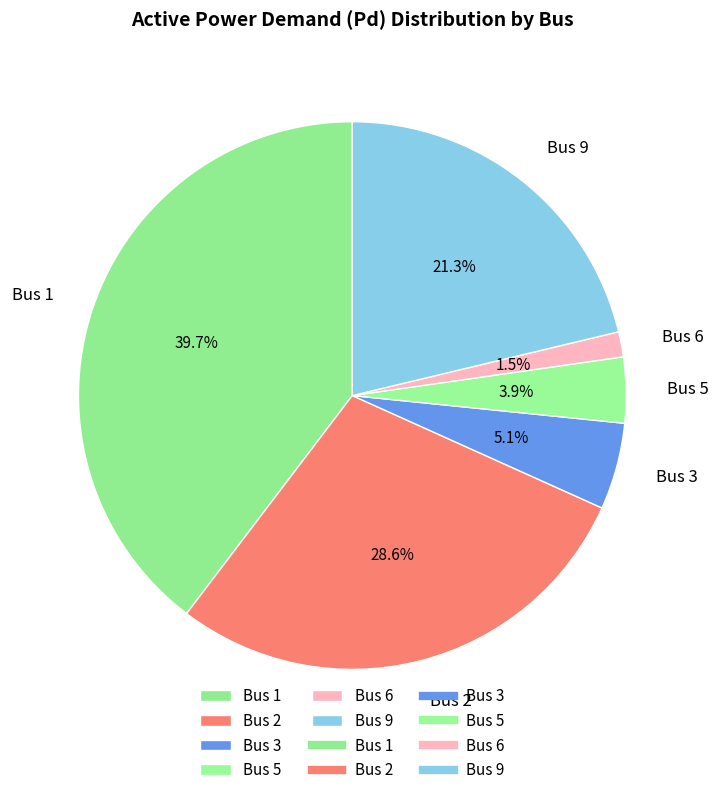

Count the number of slices in the pie.

6